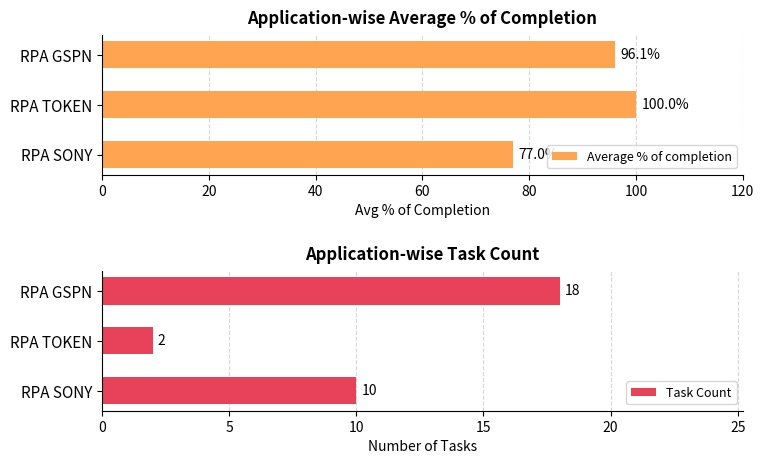

Reading right to left, transcribe all the data shown in this chart.

Average % of completion: 96.1	100.0	77.0
Task Count: 18.0	2.0	10.0